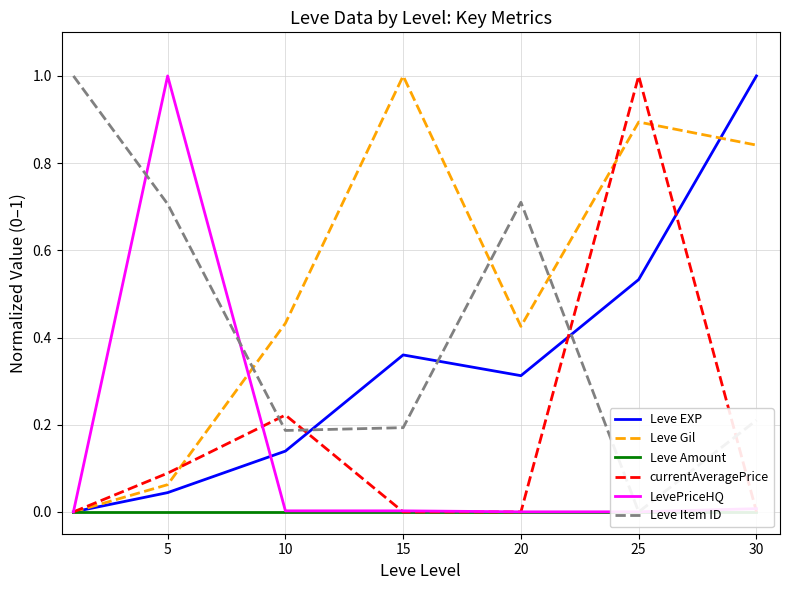

What are all the series names shown in the legend?

Leve EXP, Leve Gil, Leve Amount, currentAveragePrice, LevePriceHQ, Leve Item ID